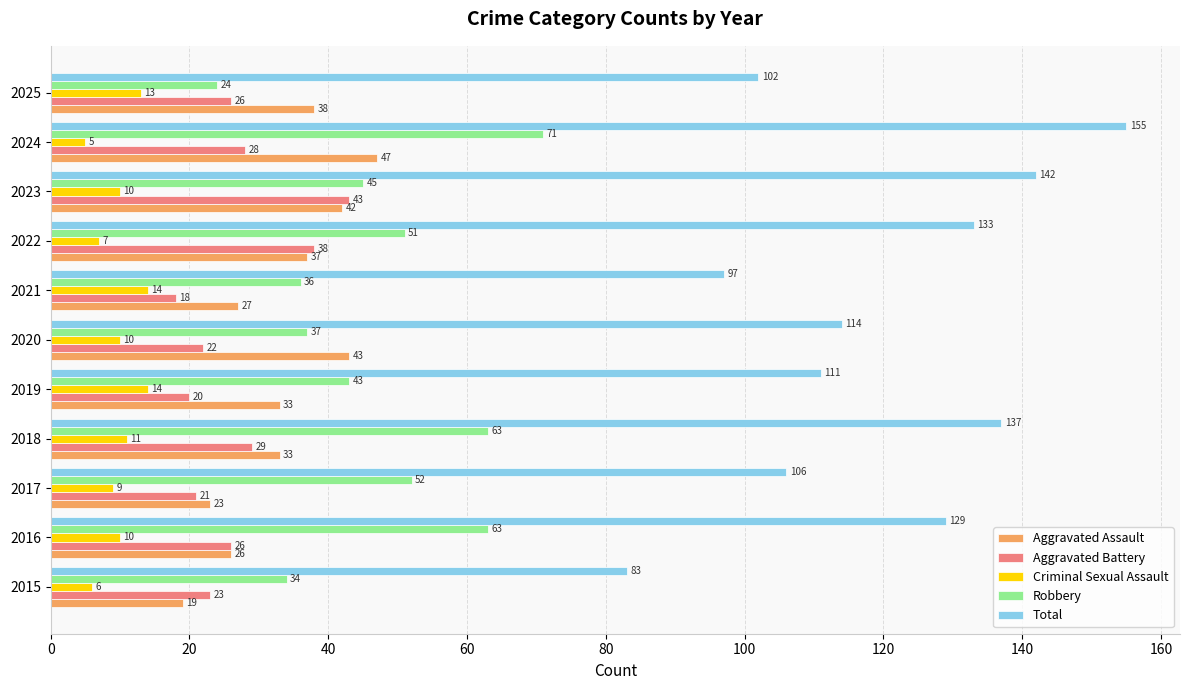

List the series in order of their peak value, highest first.

Total, Robbery, Aggravated Assault, Aggravated Battery, Criminal Sexual Assault